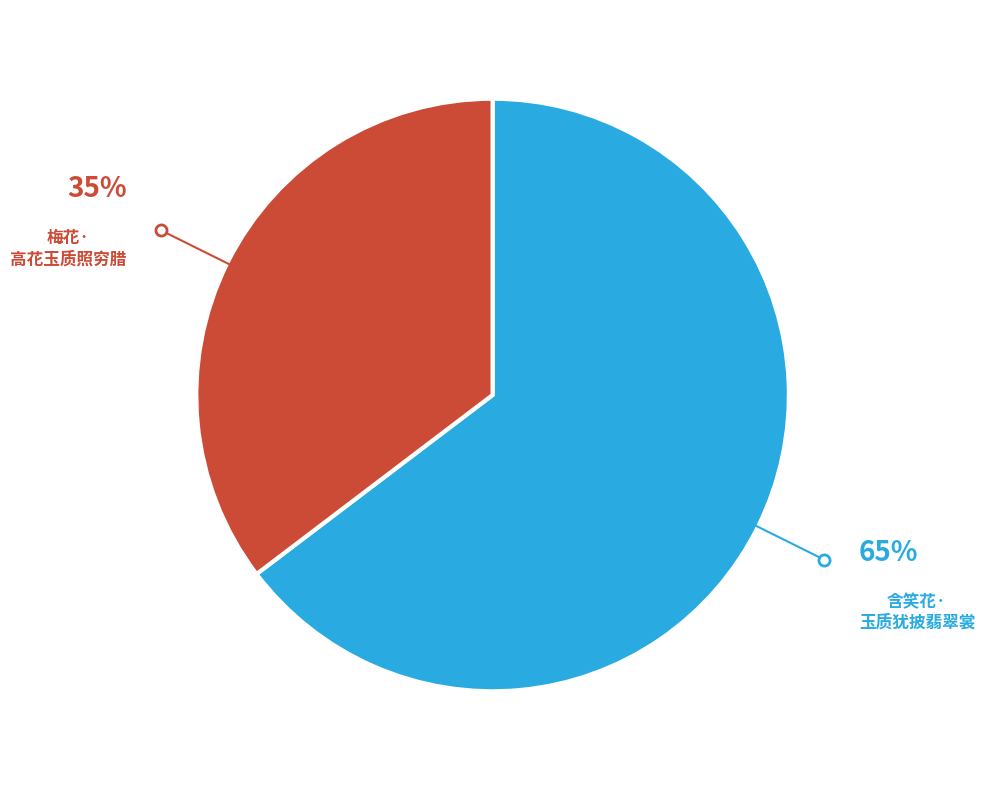

Which has a higher value, 含笑花· 玉质犹披翡翠裳 or 梅花· 高花玉质照穷腊?

含笑花· 玉质犹披翡翠裳